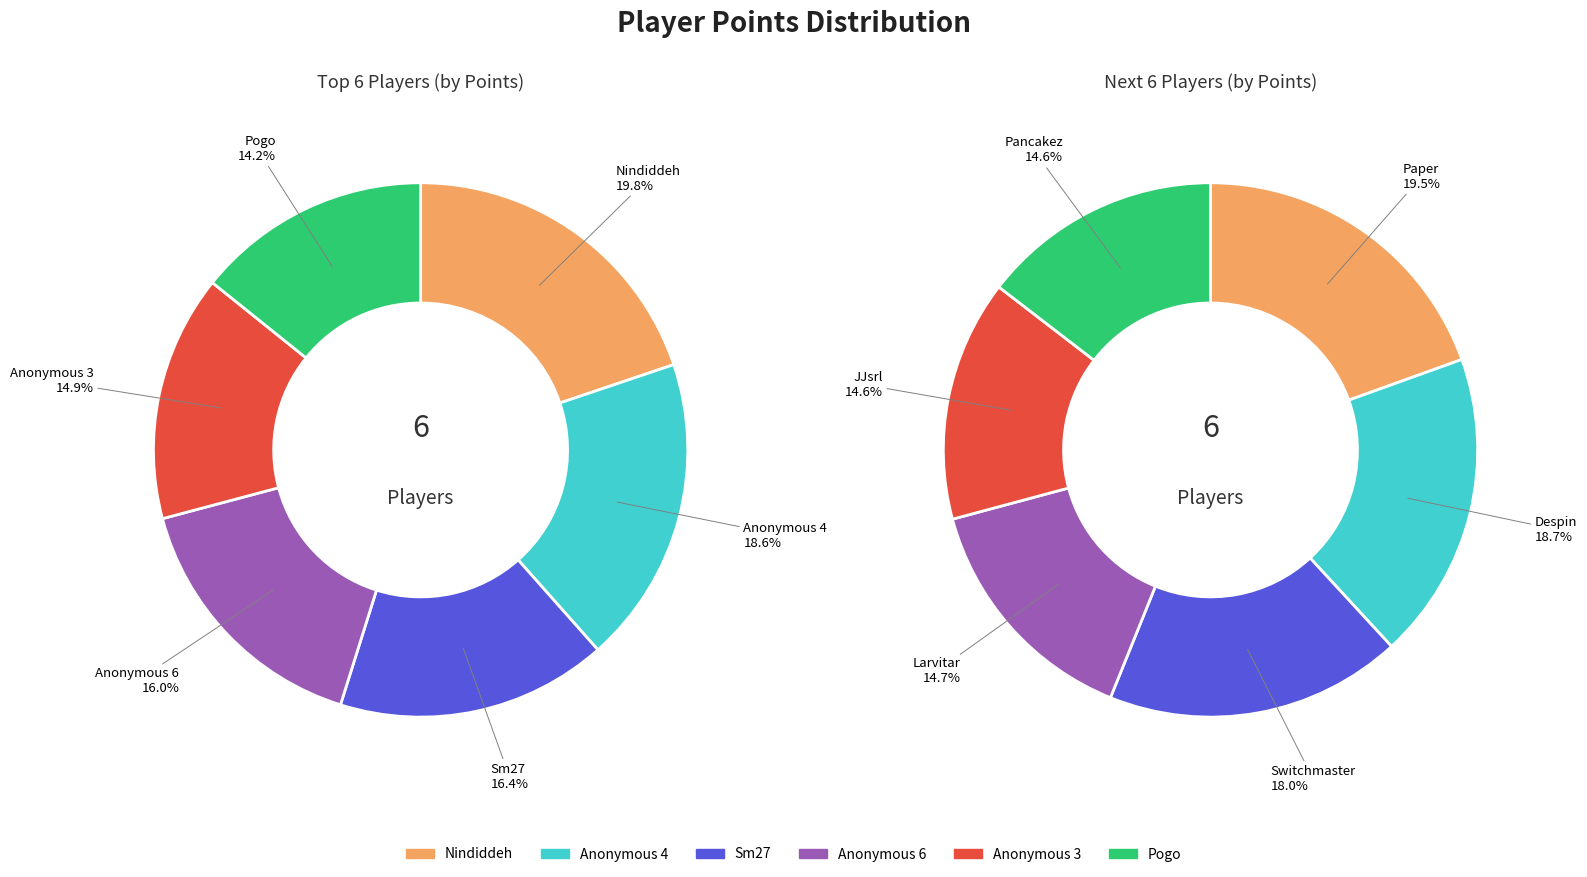

To the nearest percent, what is the average slice percentage?

8%